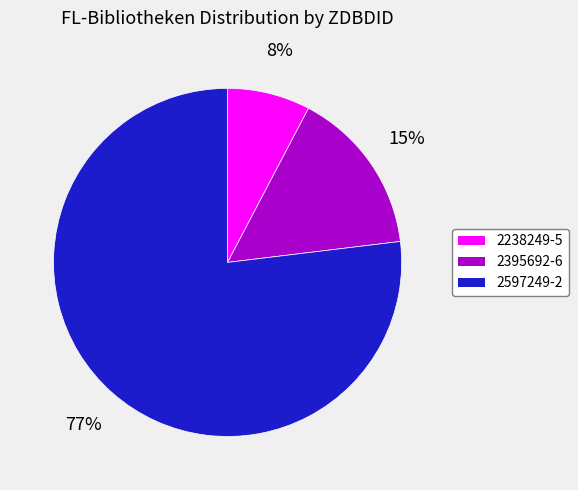

Rank the categories by value from highest to lowest.

2597249-2, 2395692-6, 2238249-5